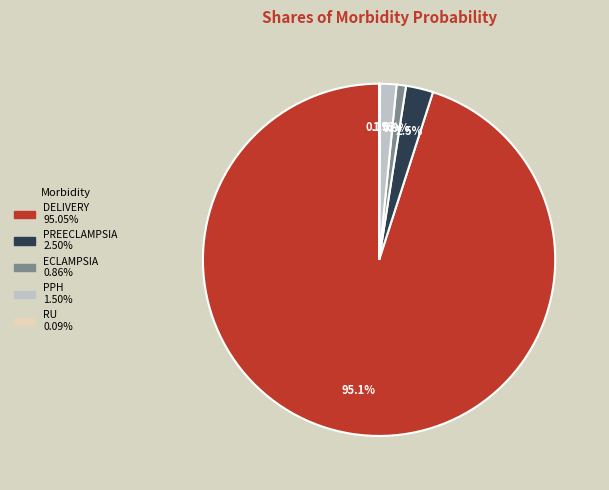

Is there a majority slice in this chart?

Yes